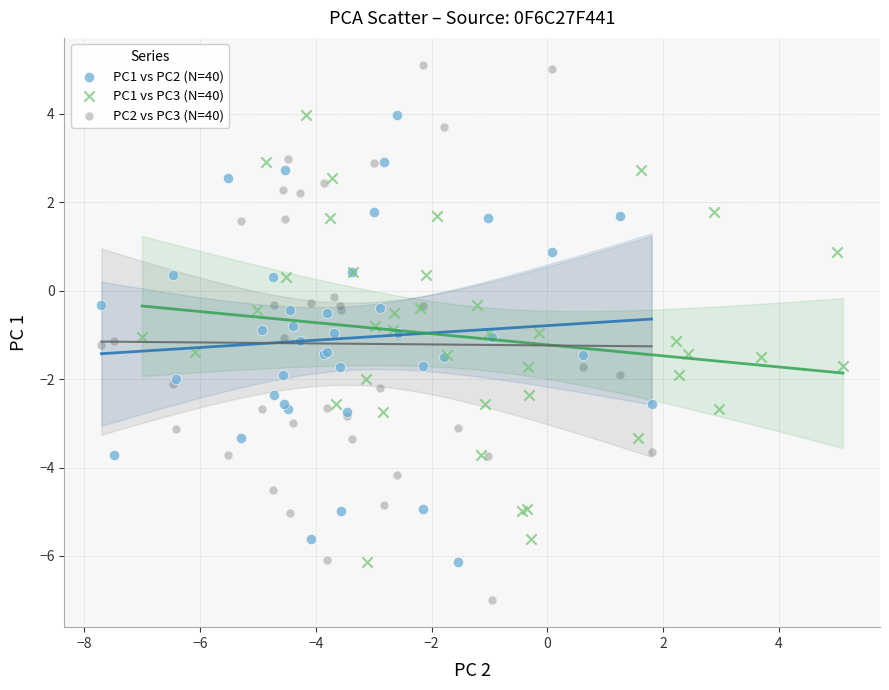

What are all the series names shown in the legend?

PC1 vs PC2 (N=40), PC1 vs PC3 (N=40), PC2 vs PC3 (N=40)